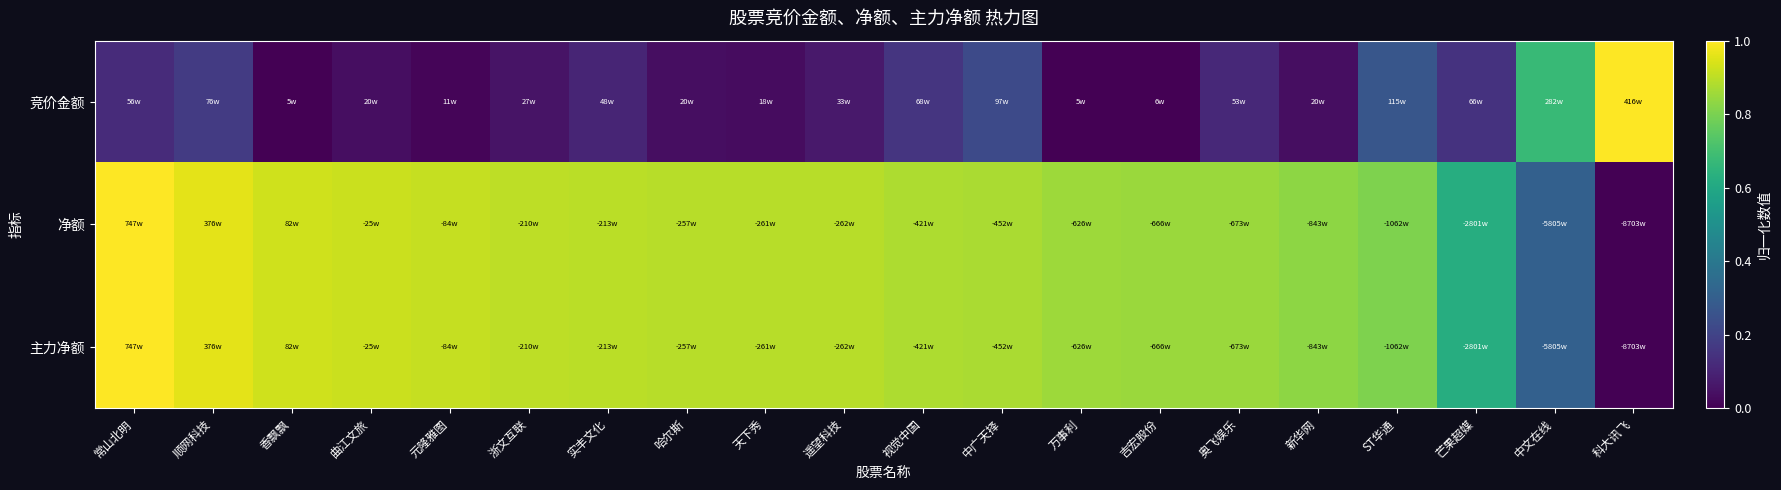

Reading right to left, transcribe all the data shown in this chart.

竞价金额: 科大讯飞=1.0	中文在线=0.7	芒果超媒=0.1	ST华通=0.3	新华网=0.0	奥飞娱乐=0.1	吉宏股份=0.0	万事利=0.0	中广天择=0.2	视觉中国=0.2	遥望科技=0.1	天下秀=0.0	哈尔斯=0.0	实丰文化=0.1	浙文互联=0.1	元隆雅图=0.0	曲江文旅=0.0	香飘飘=0.0	顺网科技=0.2	常山北明=0.1
净额: 科大讯飞=0.0	中文在线=0.3	芒果超媒=0.6	ST华通=0.8	新华网=0.8	奥飞娱乐=0.8	吉宏股份=0.9	万事利=0.9	中广天择=0.9	视觉中国=0.9	遥望科技=0.9	天下秀=0.9	哈尔斯=0.9	实丰文化=0.9	浙文互联=0.9	元隆雅图=0.9	曲江文旅=0.9	香飘飘=0.9	顺网科技=1.0	常山北明=1.0
主力净额: 科大讯飞=0.0	中文在线=0.3	芒果超媒=0.6	ST华通=0.8	新华网=0.8	奥飞娱乐=0.8	吉宏股份=0.9	万事利=0.9	中广天择=0.9	视觉中国=0.9	遥望科技=0.9	天下秀=0.9	哈尔斯=0.9	实丰文化=0.9	浙文互联=0.9	元隆雅图=0.9	曲江文旅=0.9	香飘飘=0.9	顺网科技=1.0	常山北明=1.0